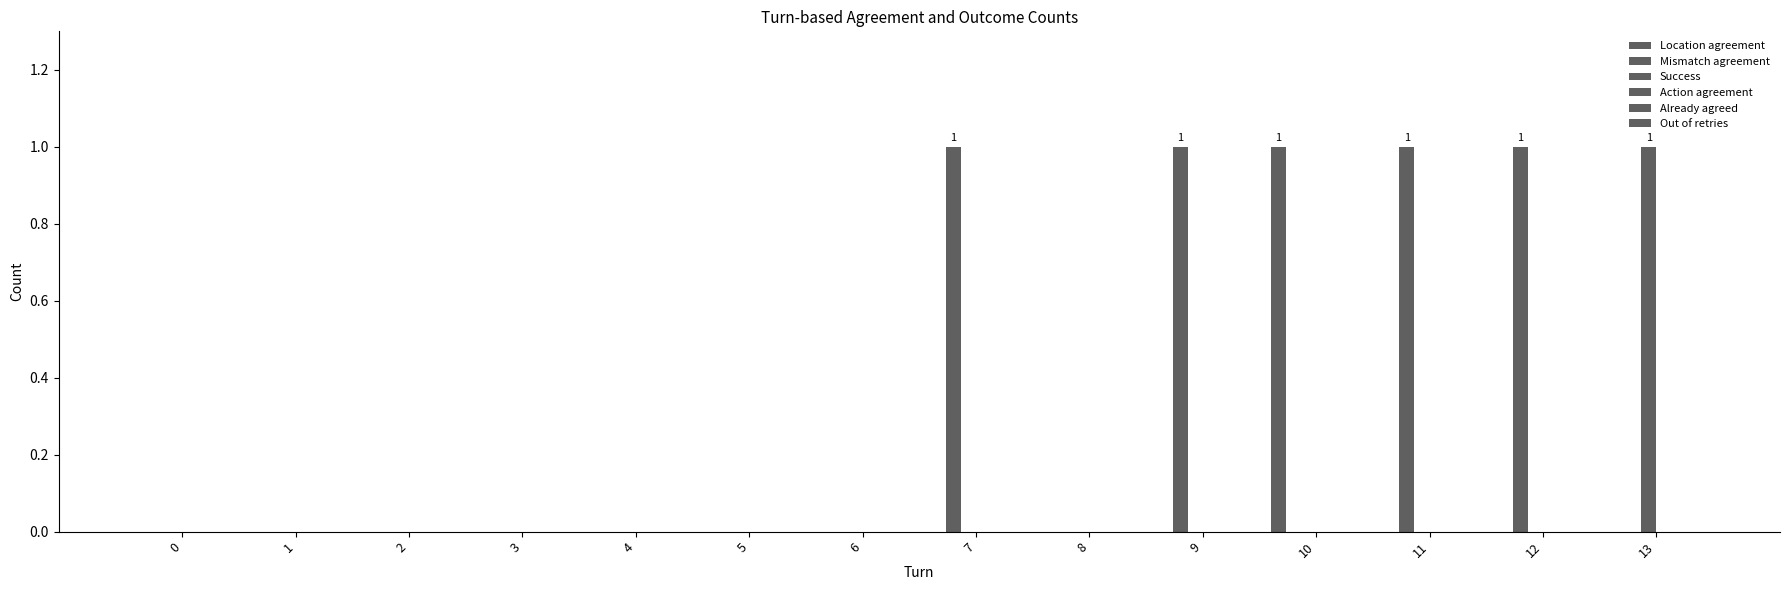

Are the bars horizontal?

No